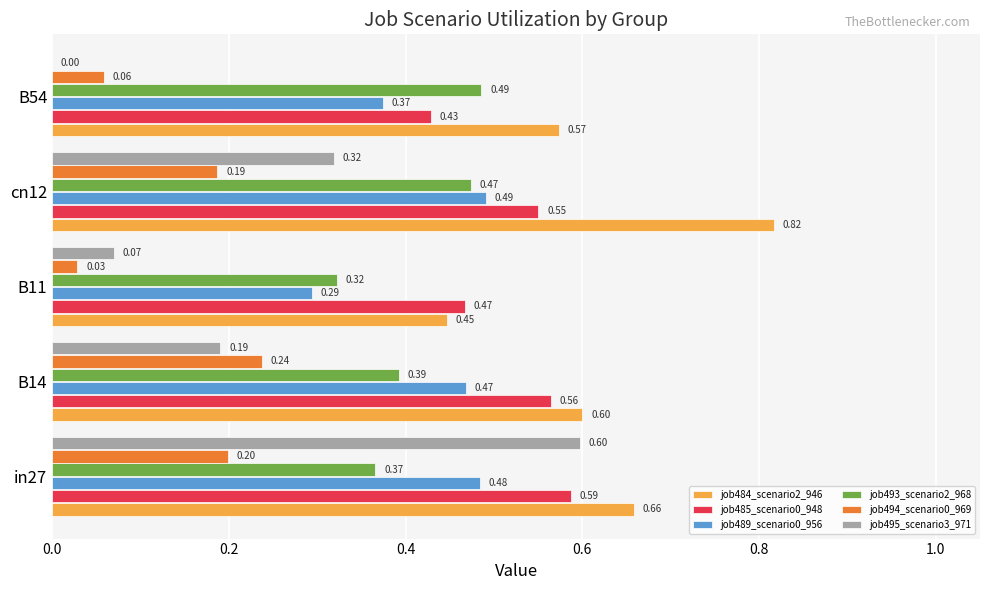

Is the value of job493_scenario2_968 at B54 greater than the value of job495_scenario3_971 at in27?

No